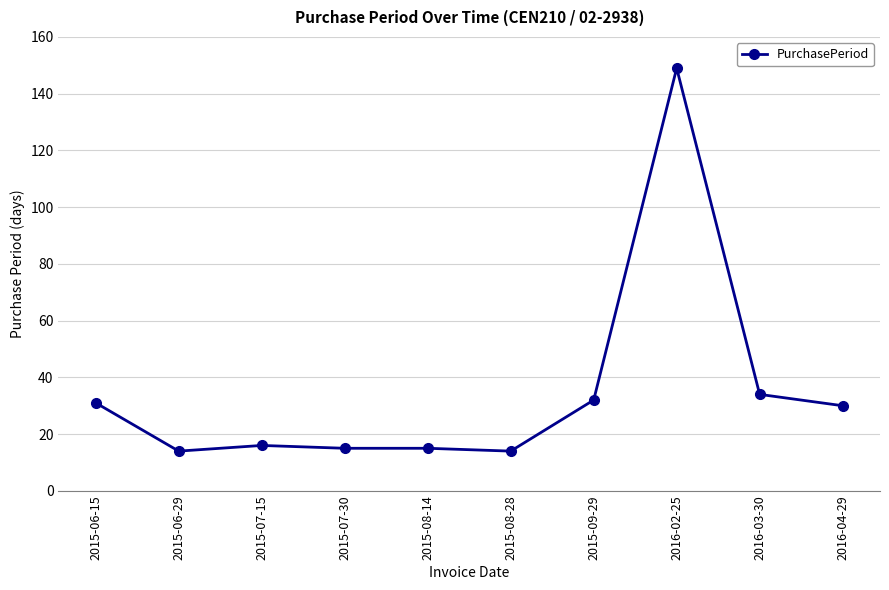

Where is the data nearest to the value 81?

2016-03-30